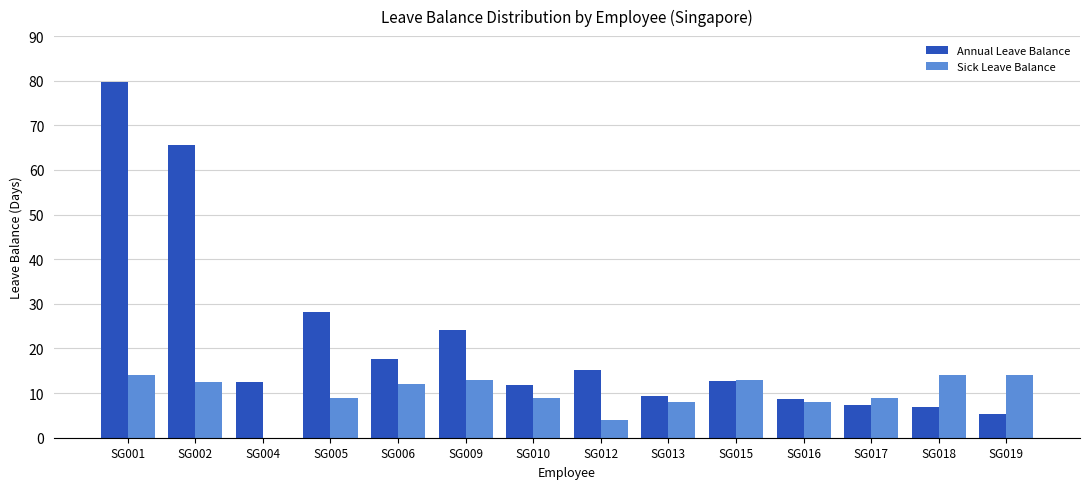

Count the number of data series in this chart.

2